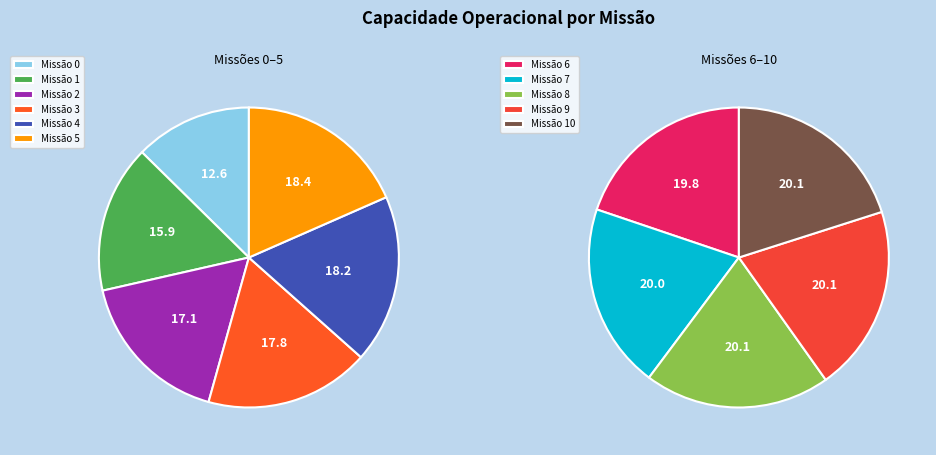

How much of the chart is everything except 8?

90.3%